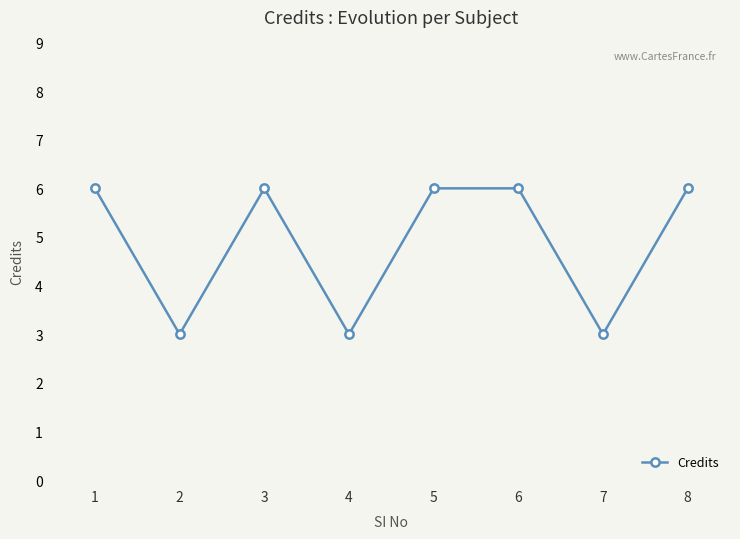

Reading left to right, list all the values displayed in this chart.

6	3	6	3	6	6	3	6